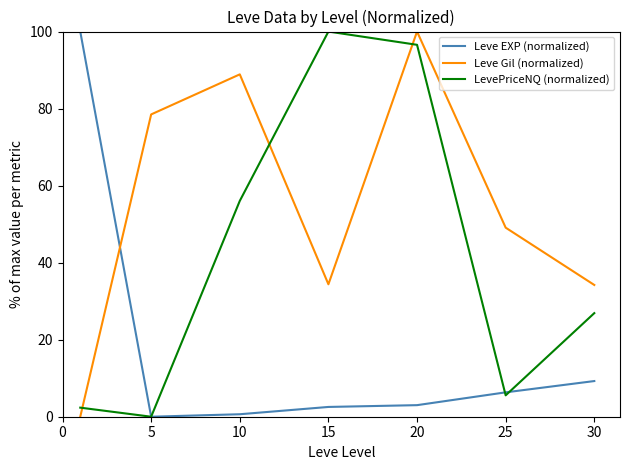

Rank the series by their average value, from highest to lowest.

Leve Gil (normalized), LevePriceNQ (normalized), Leve EXP (normalized)